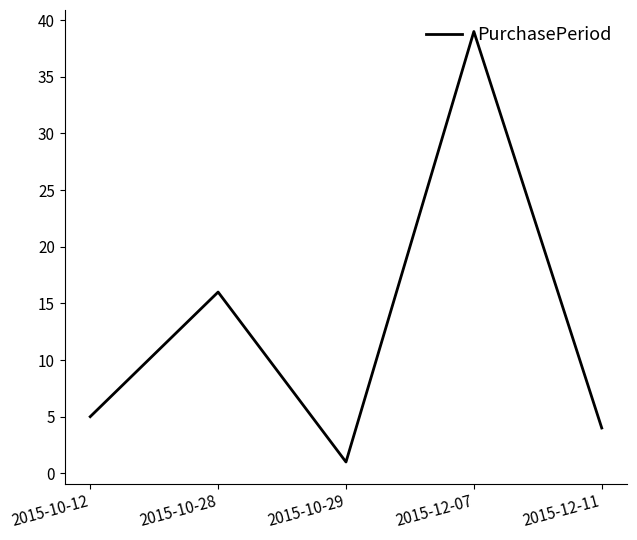

What position from the left is 2015-12-07?

4